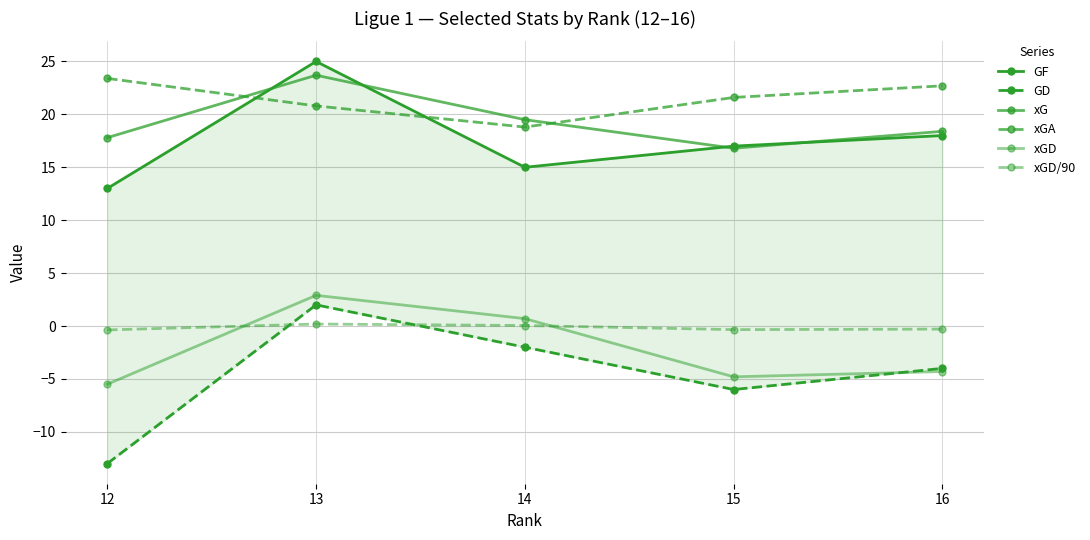

What is the total value across all series at 13?

74.6